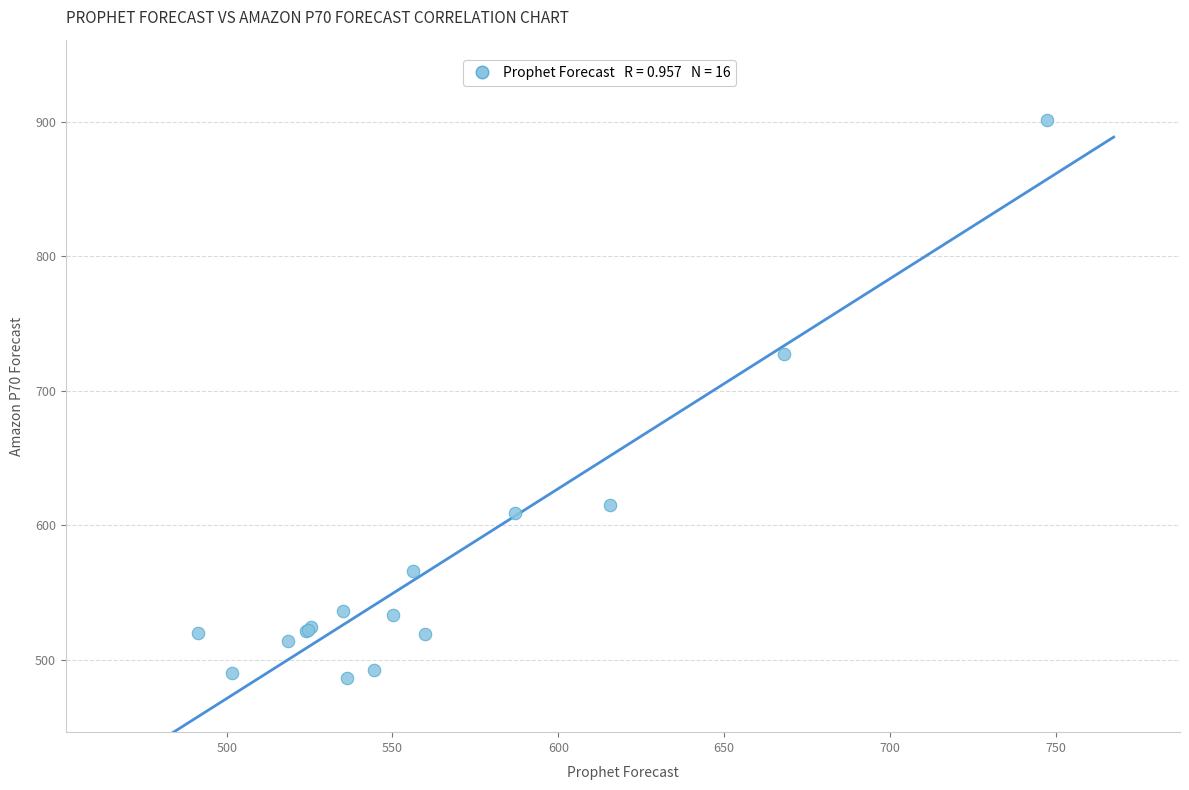

What Y value in the scatter plot is closest to 693?

727